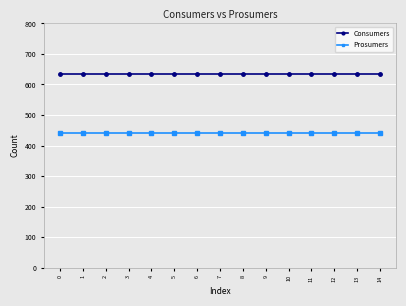

What is the spread (max minus min) of values at 1?

195